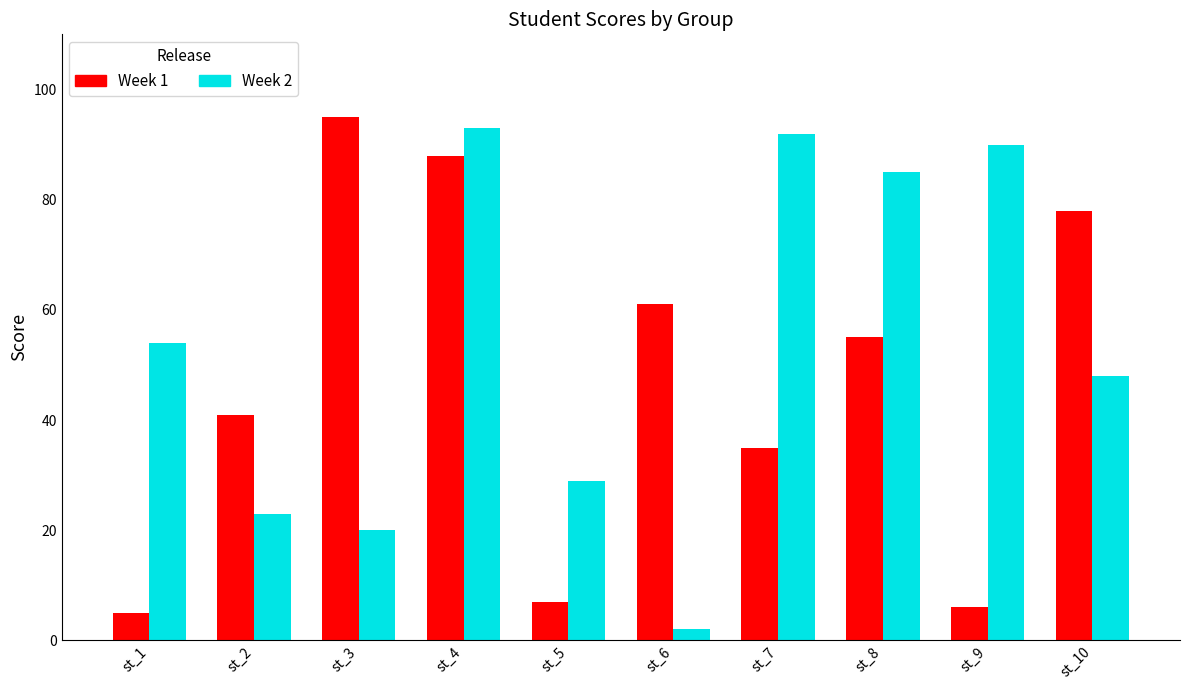

Which series has the widest spread of values?

Week 2